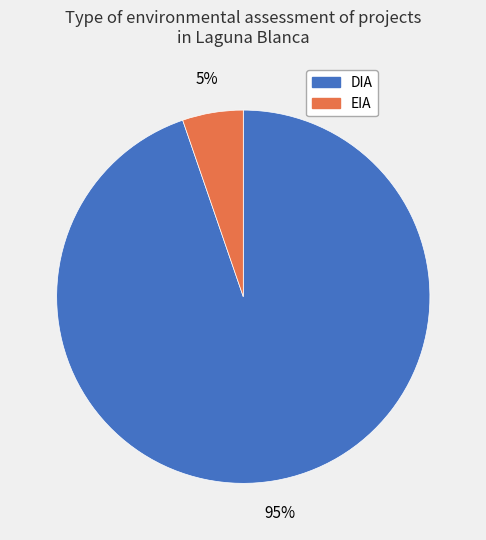

To the nearest percent, what portion does EIA represent?

5%